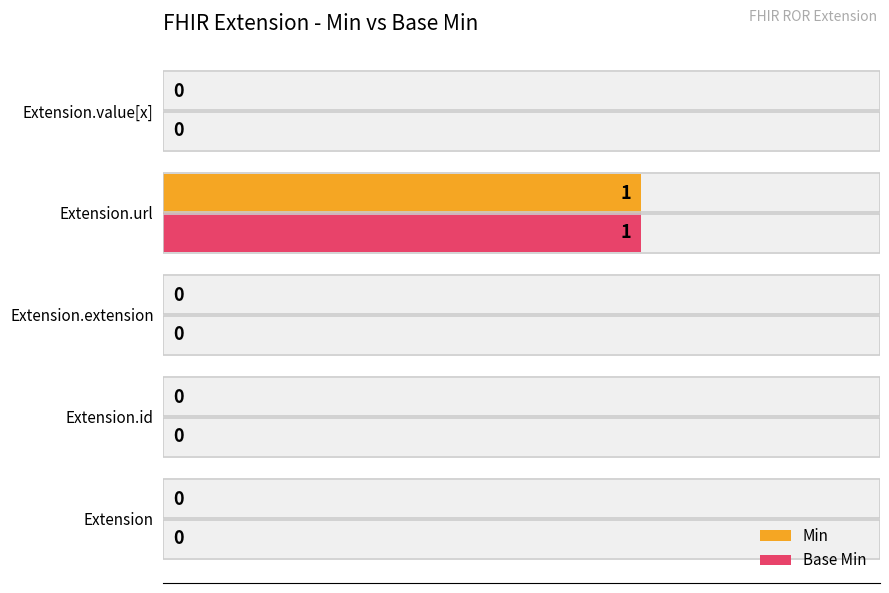

How many bars are there in each group?

2